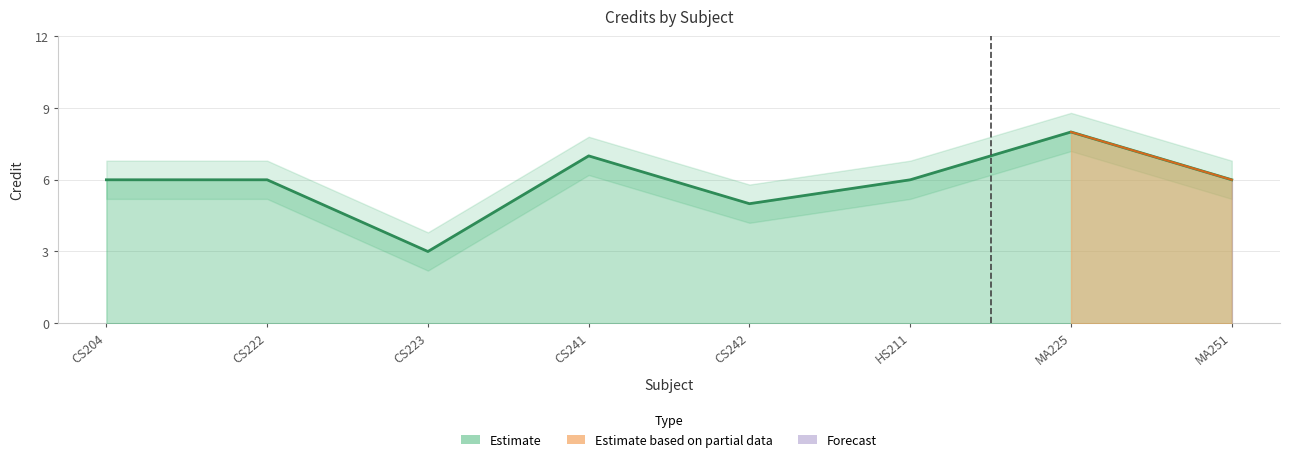

How many series are shown in this chart?

1